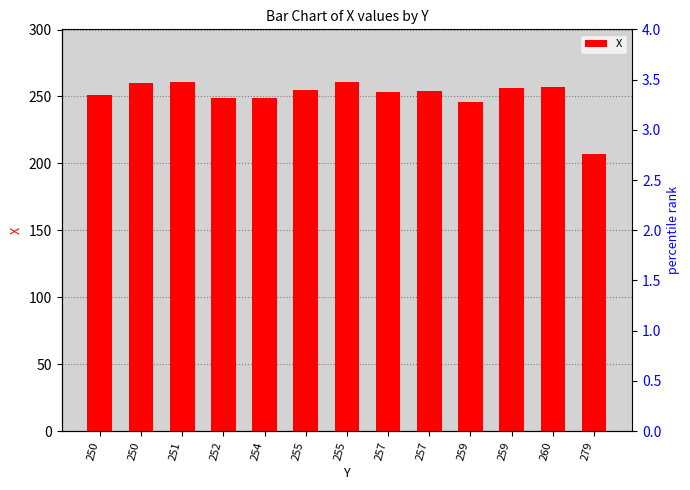

At which category does the chart reach its peak across all series?

251